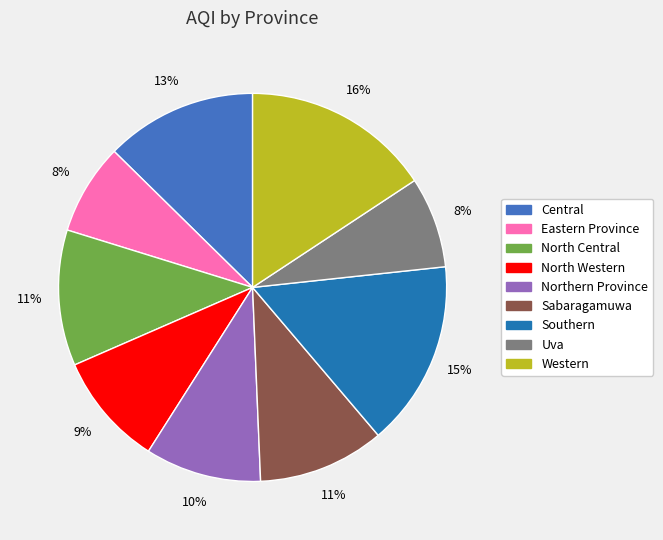

To the nearest percent, what is the difference between the largest and smallest slice percentages?

8%